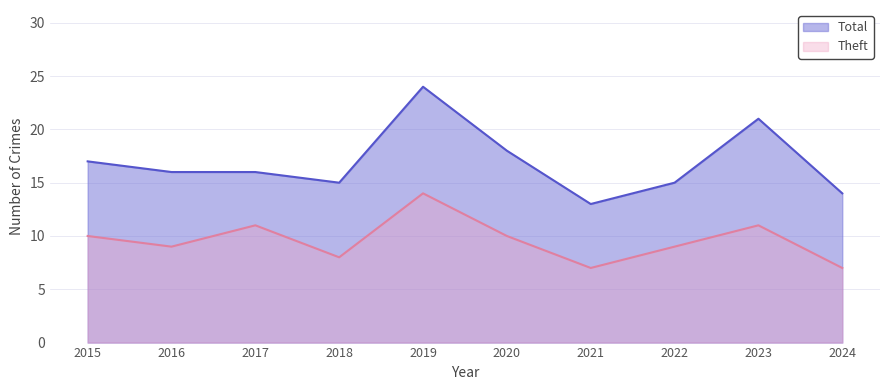

At which category is the sum across all series the highest?

2019